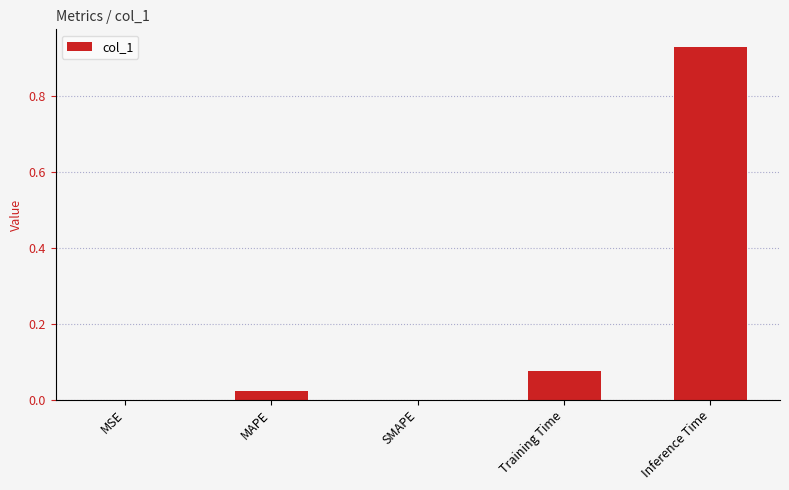

What is the sum of all values?

1.0